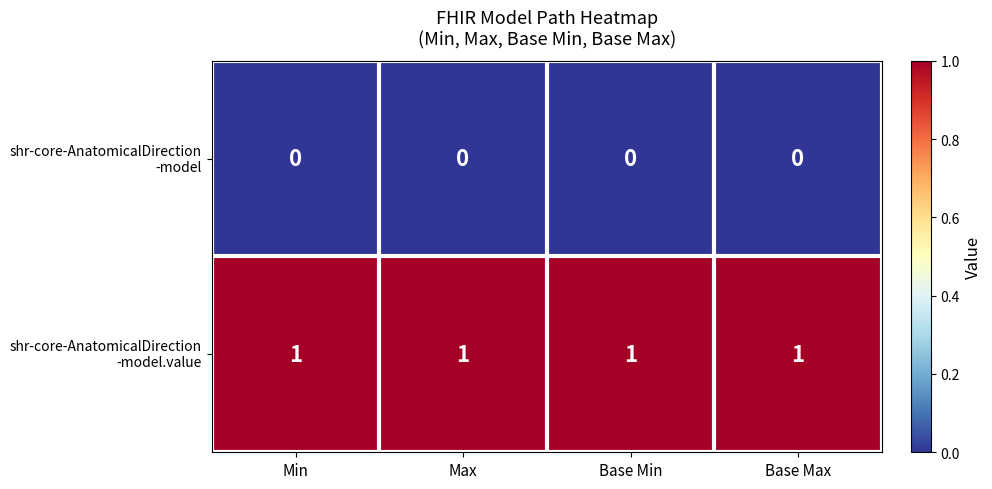

At how many categories does at least one series exceed 0?

4